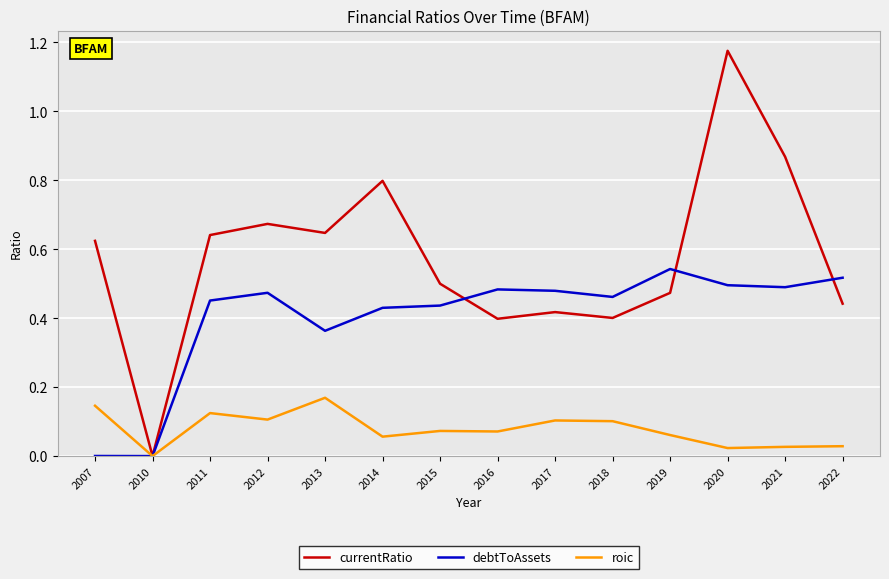

How many lines are shown in the chart?

3